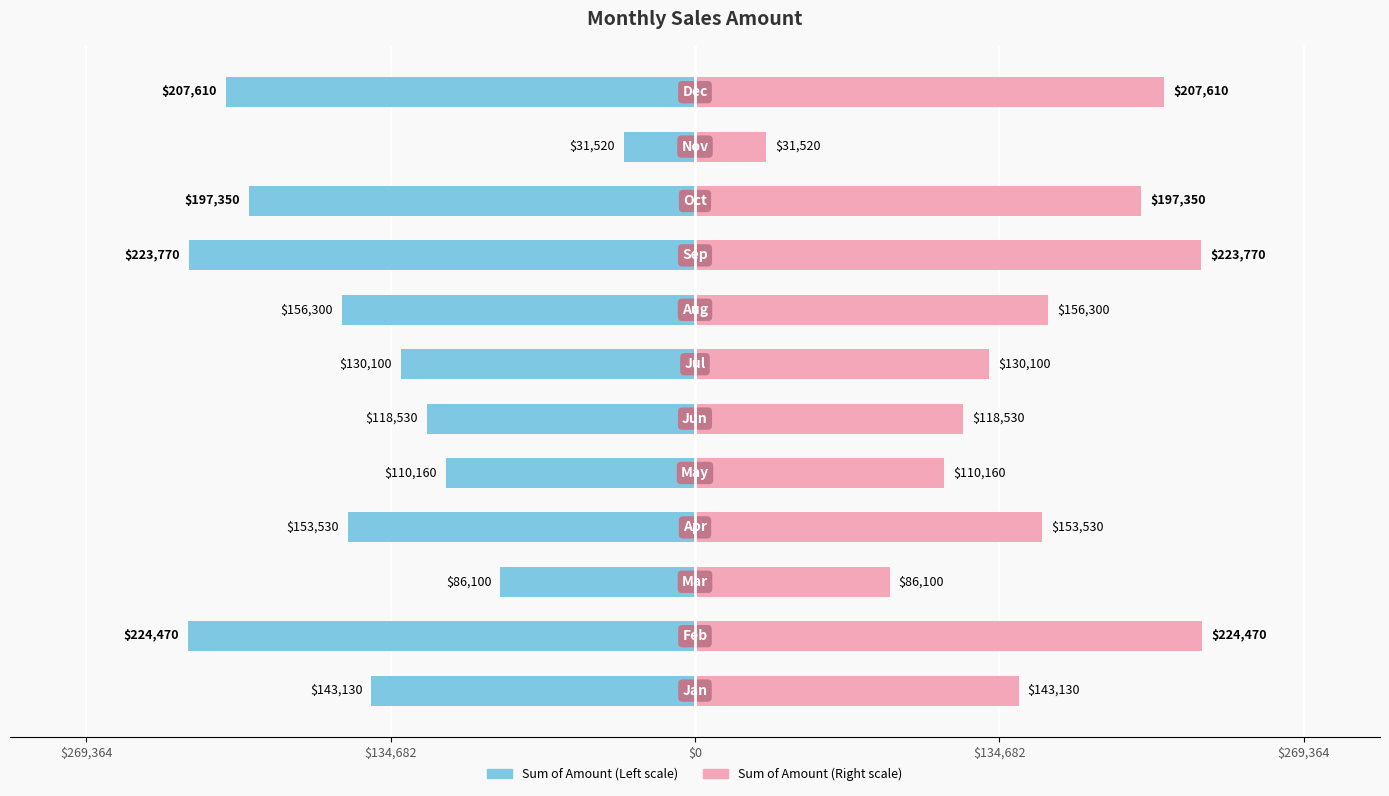

The Sum of Amount (Left) series shows -360184 at 11. True or false?

False